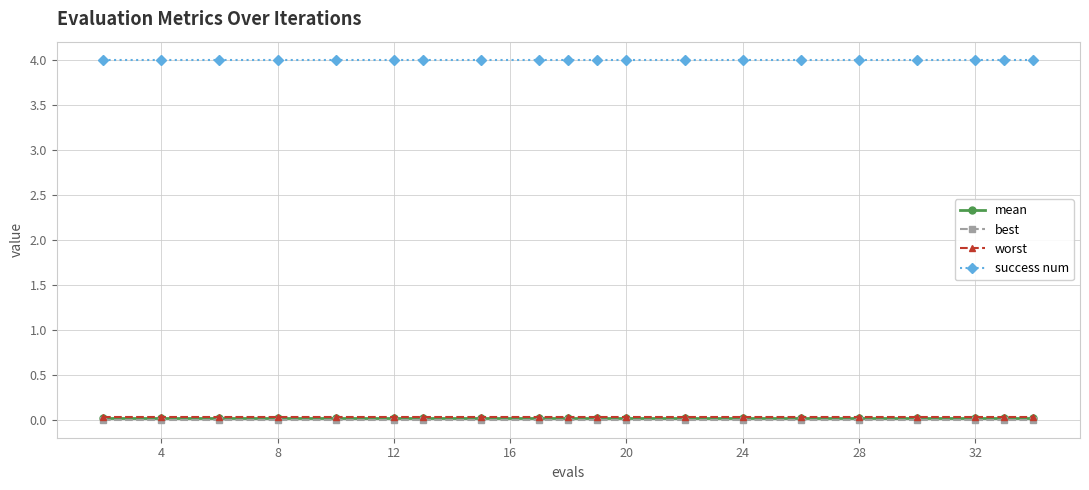

Which series has the largest total across all categories?

success num